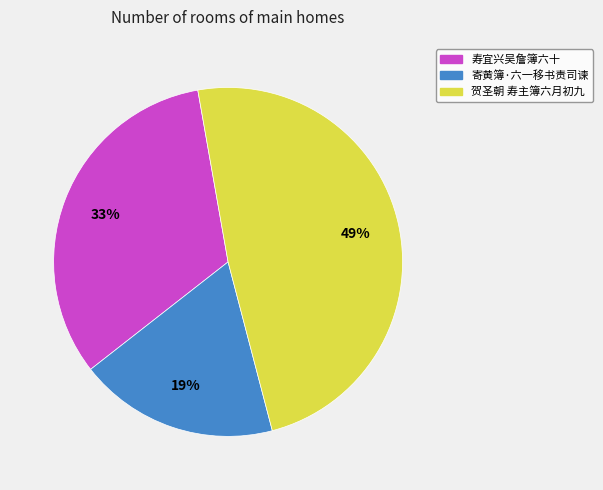

To the nearest percent, what is the combined percentage of 寿宜兴吴詹簿六十 and 贺圣朝 寿主簿六月初九?

81%